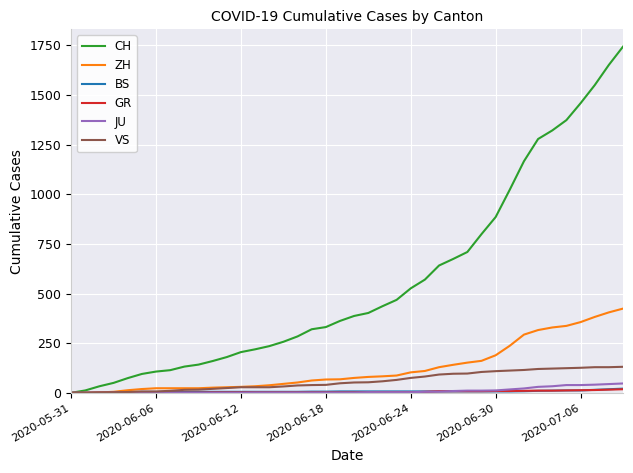

Which series has the widest spread of values?

CH